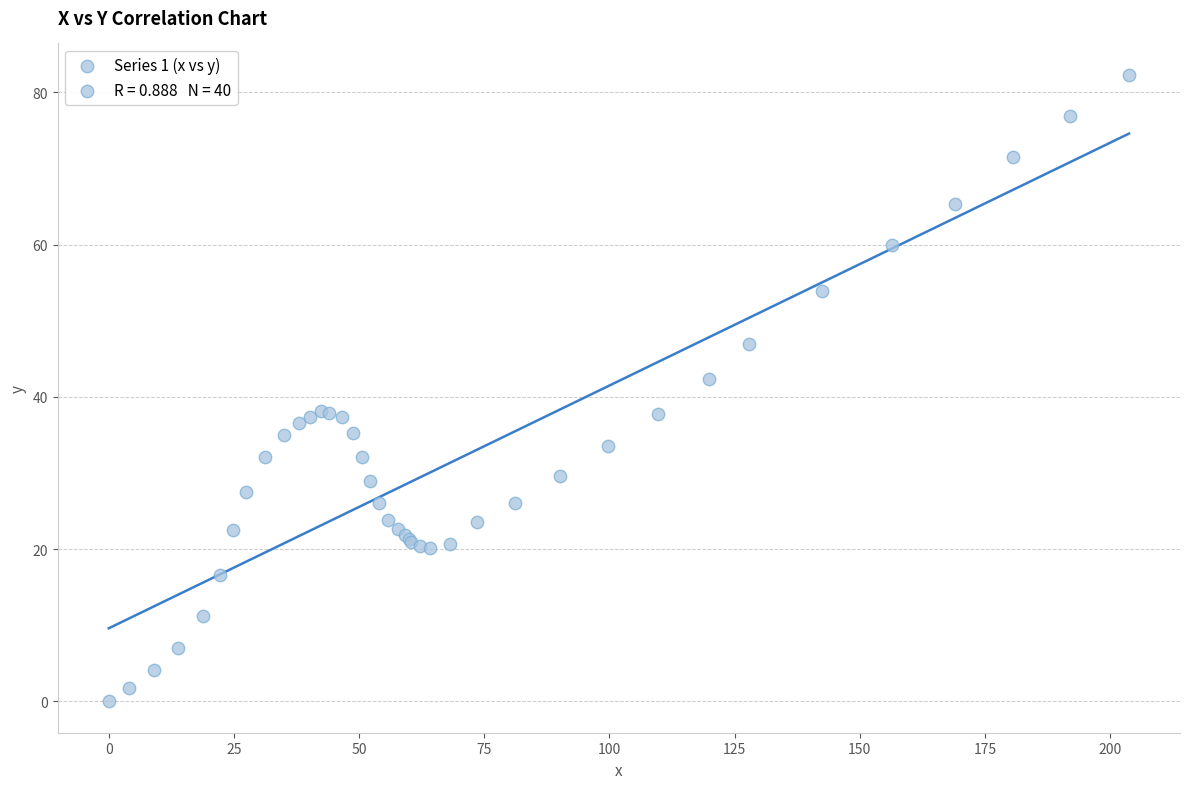

What Y value in the scatter plot is closest to 41?

42.3